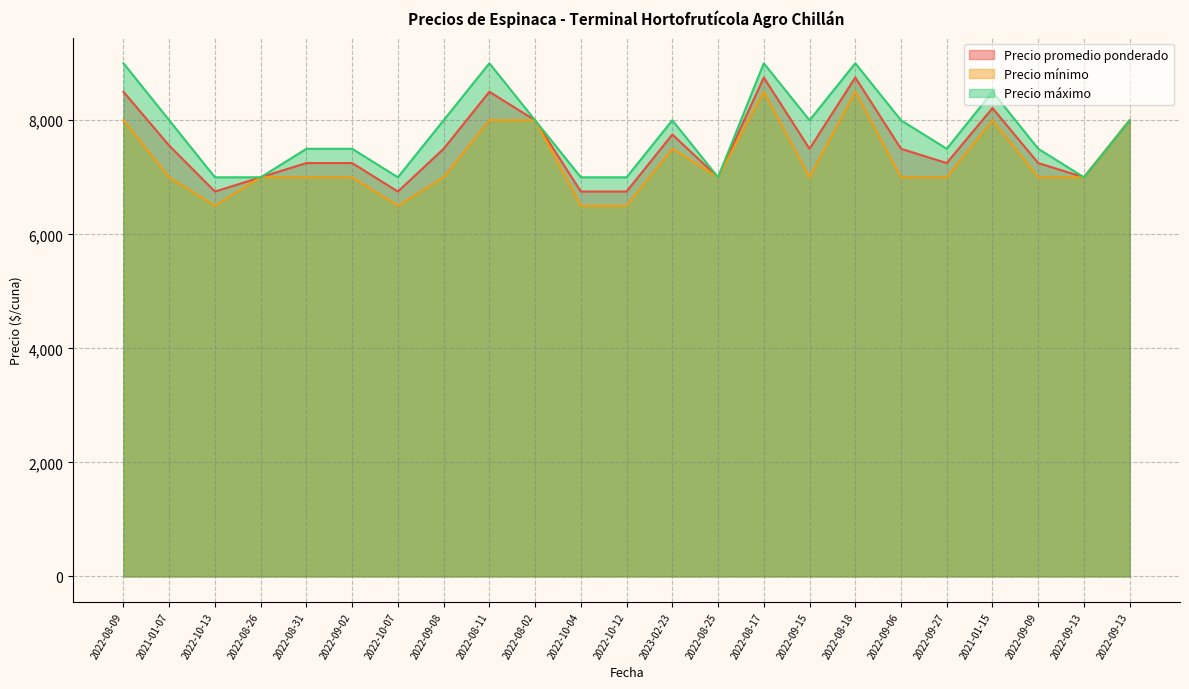

What is the label of the 16th point from the left?

2022-09-15